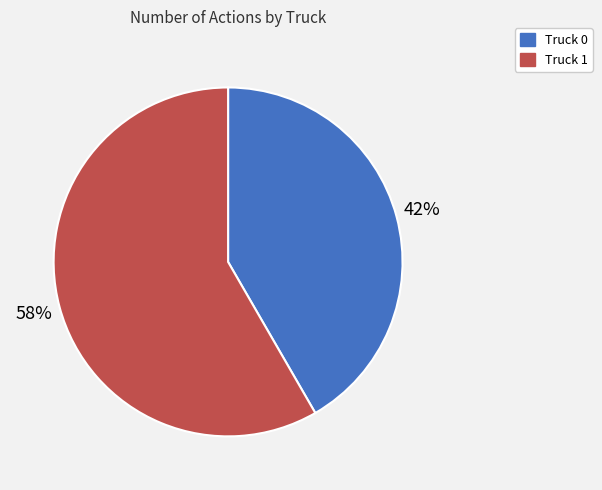

Which category has the biggest portion of the pie?

Truck 1